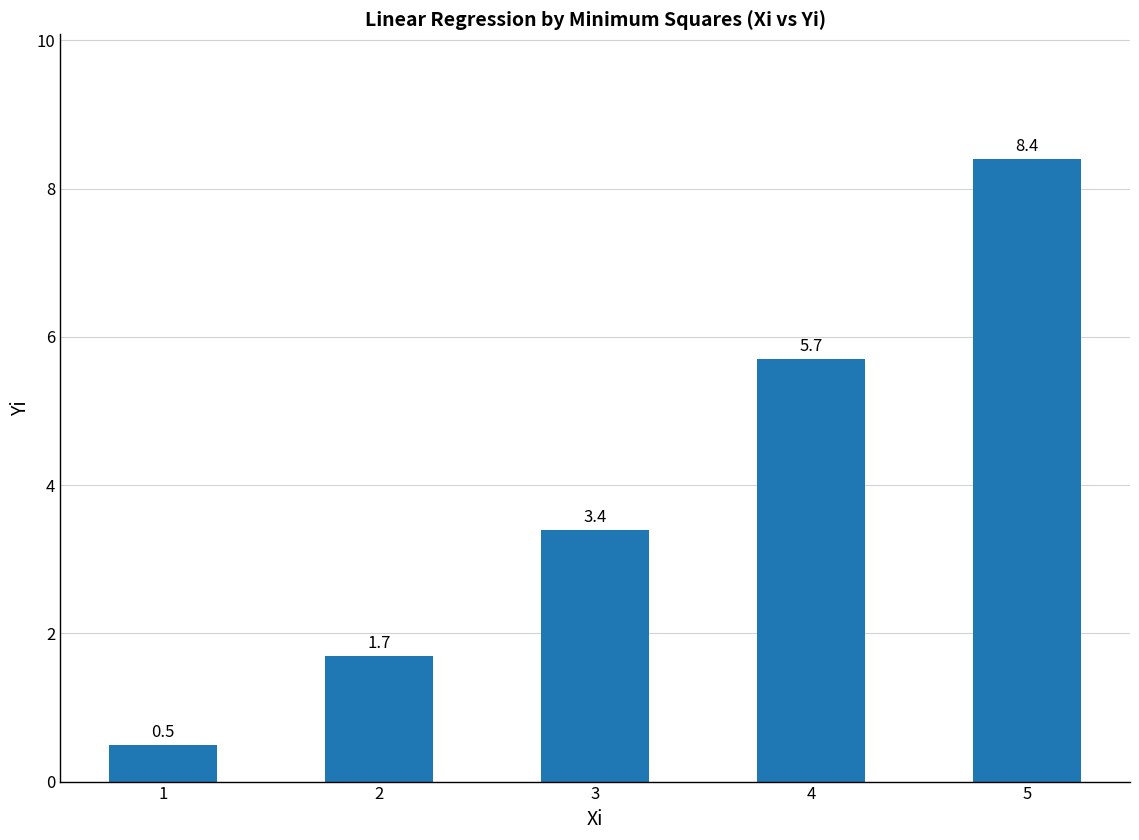

What is the value of the 2nd bar from the left?

1.7